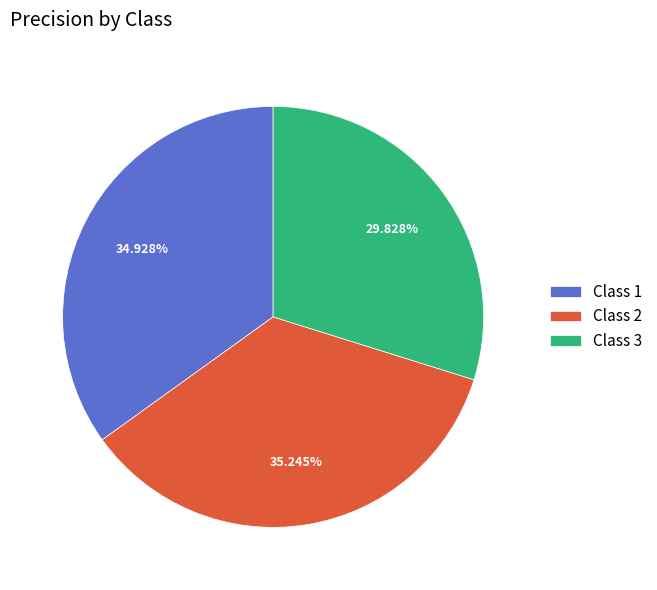

Between Class 3 and Class 2, which is larger?

Class 2